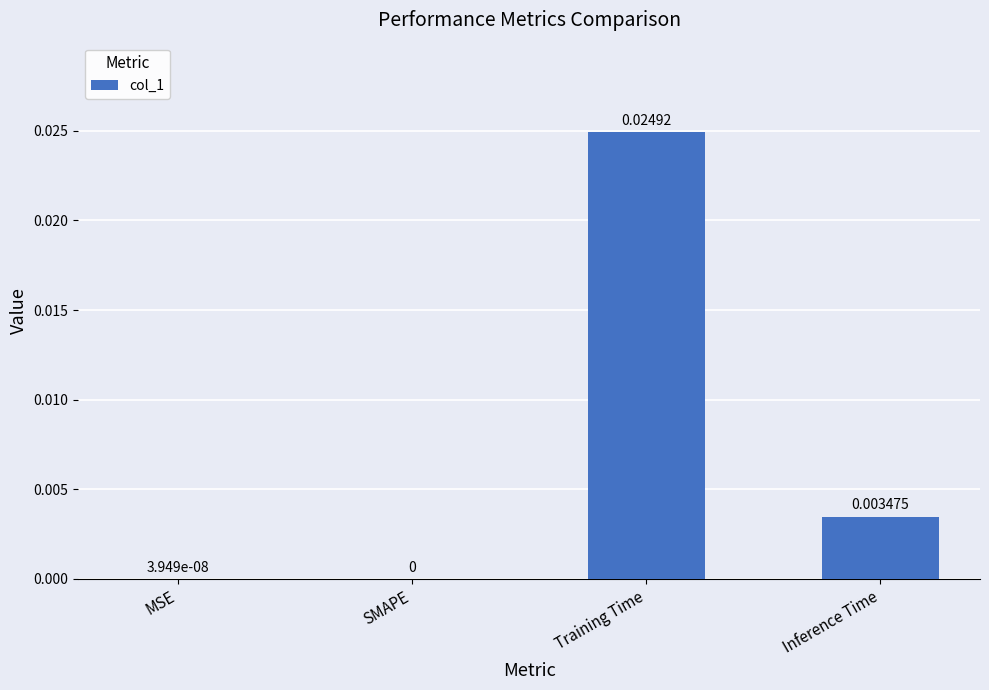

Between Inference Time and Training Time, which is larger?

Training Time